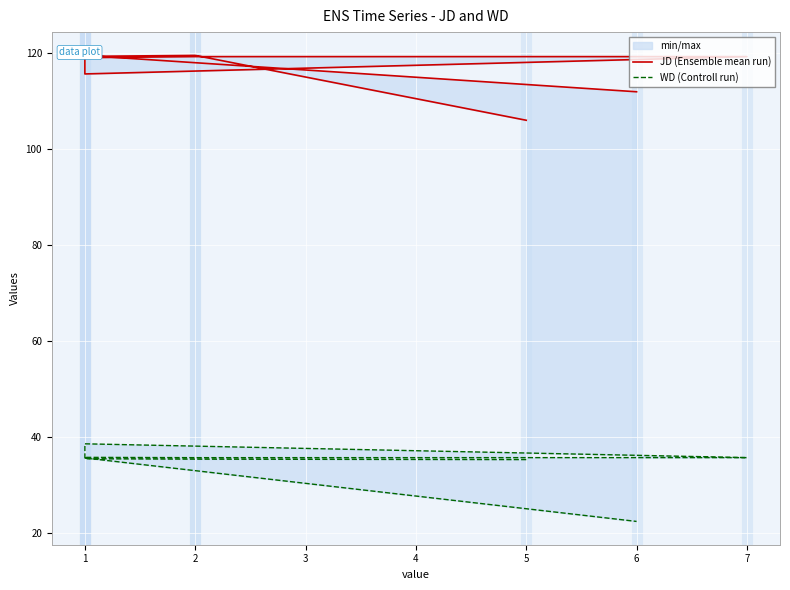

In WD (Controll run), how many points are lower than both neighbors (excluding endpoints)?

1